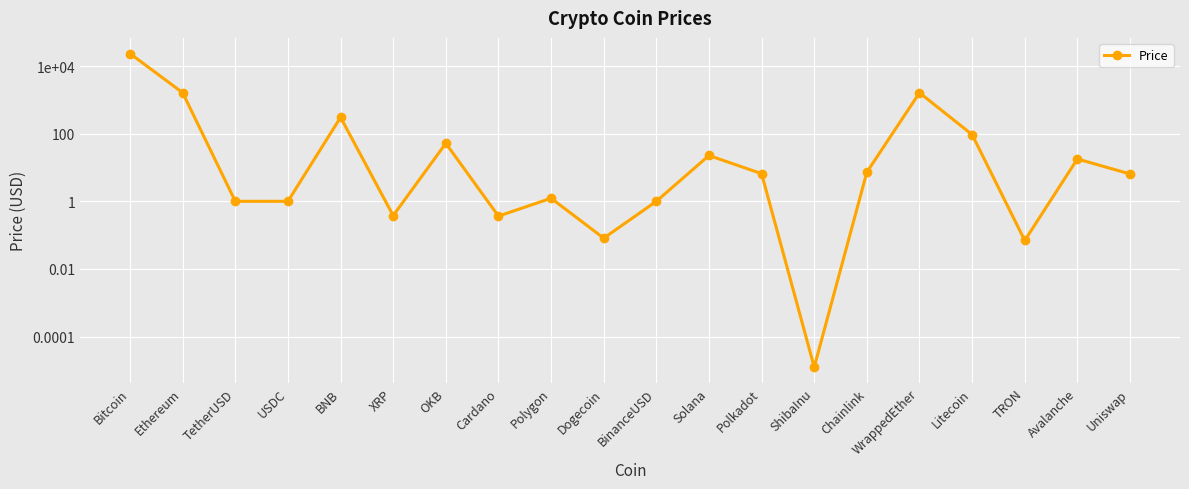

Where is the first local maximum?

BNB